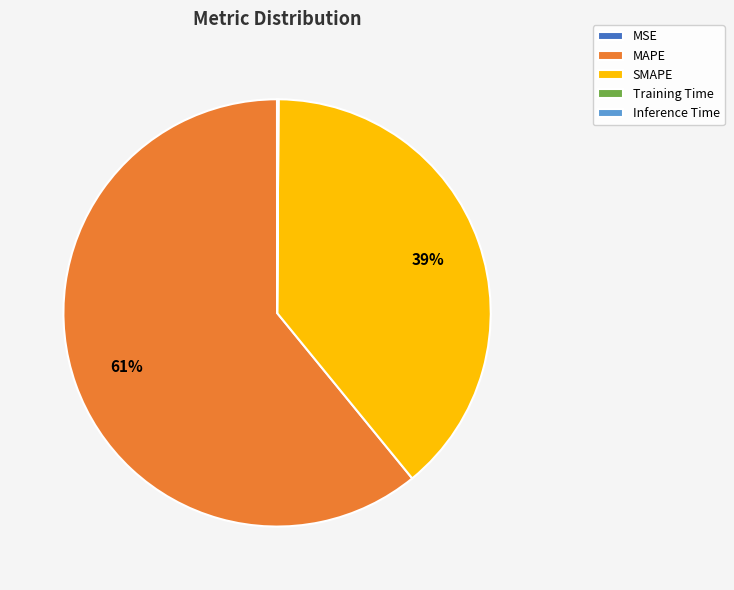

To the nearest percent, what is the average slice percentage?

20%